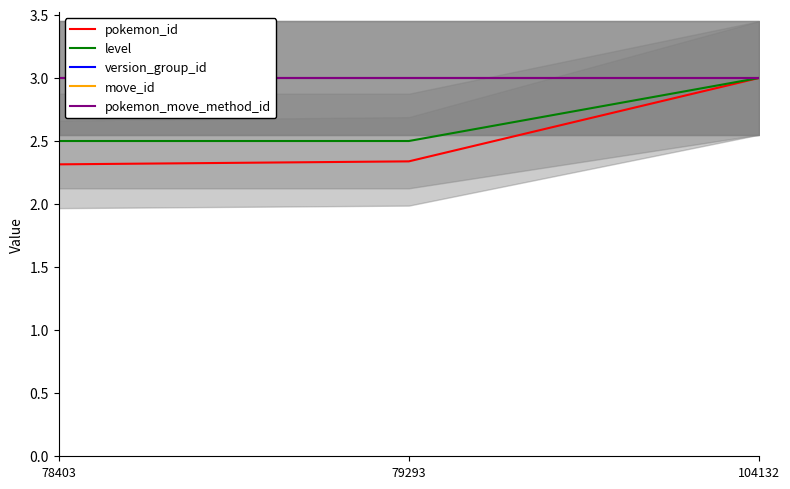

Reading right to left, transcribe all the data shown in this chart.

pokemon_id: 3.0	2.3	2.3
level: 3.0	2.5	2.5
version_group_id: 3.0	3.0	3.0
move_id: 3.0	3.0	3.0
pokemon_move_method_id: 3.0	3.0	3.0